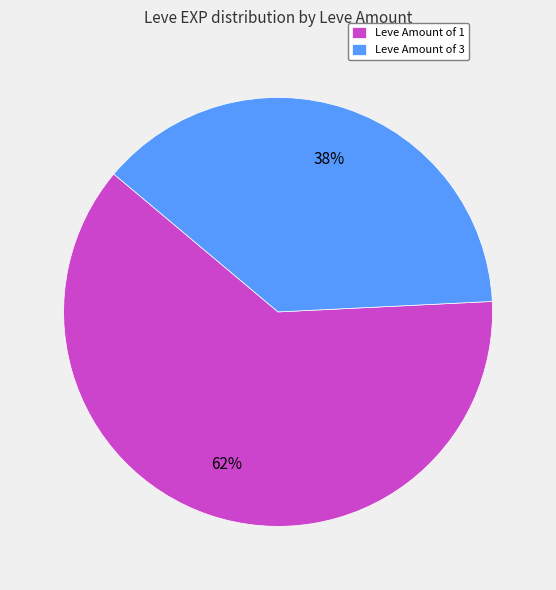

Is there a majority slice in this chart?

Yes